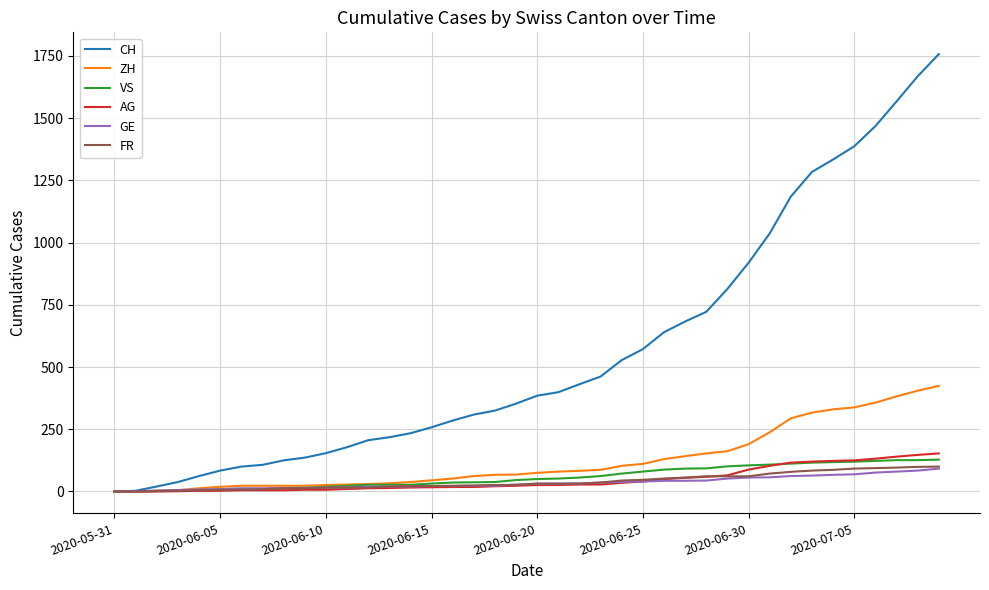

Which series has the widest spread of values?

CH